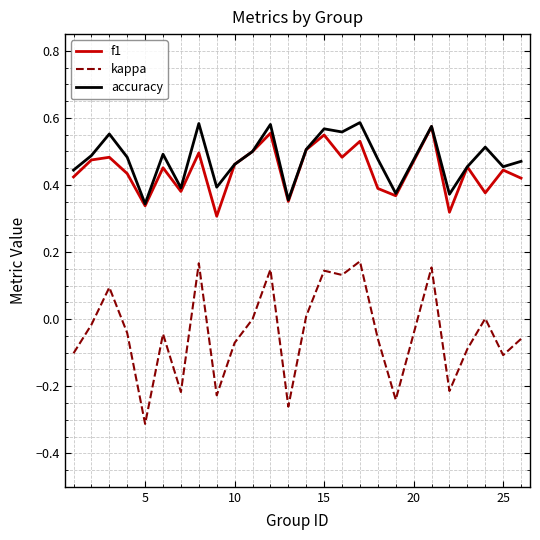

True or false: kappa and f1 cross at least once.

False